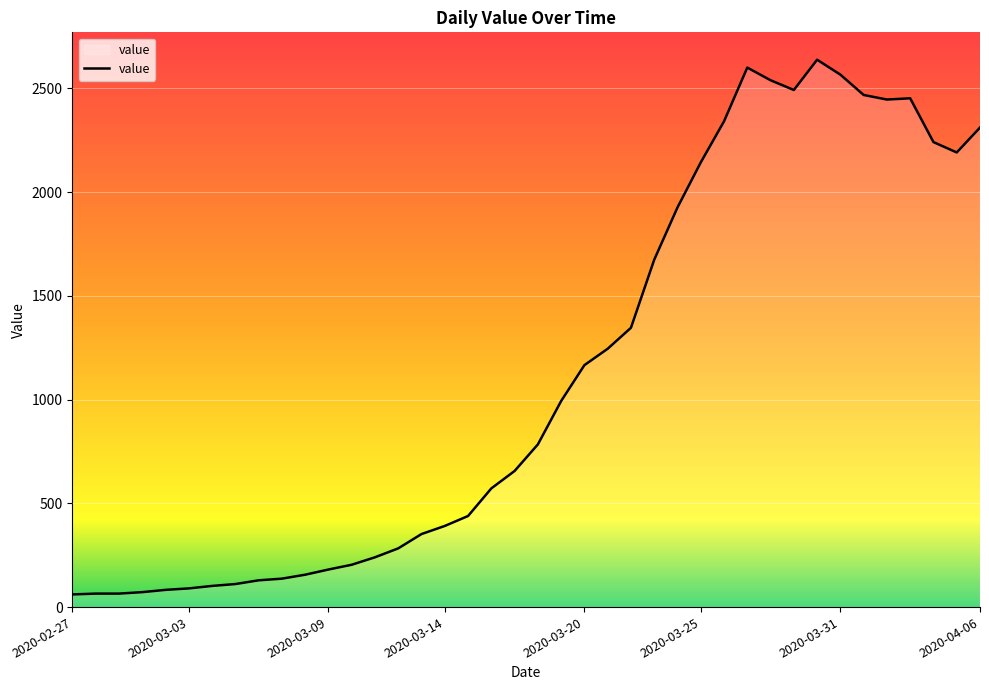

What is the smallest value displayed?

61